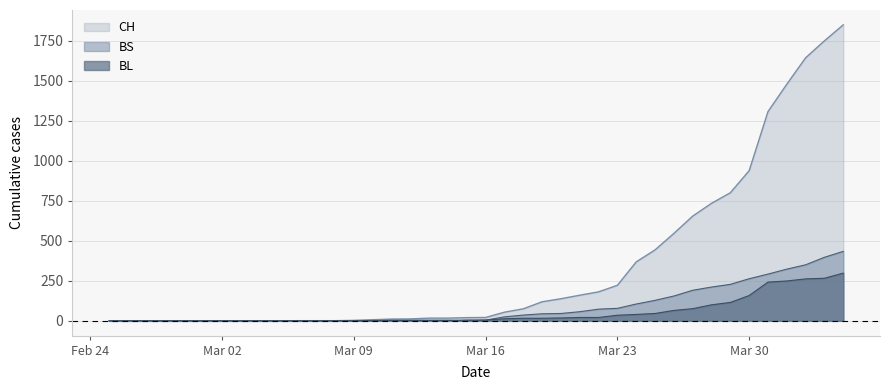

What is the average value of the BL series?

52